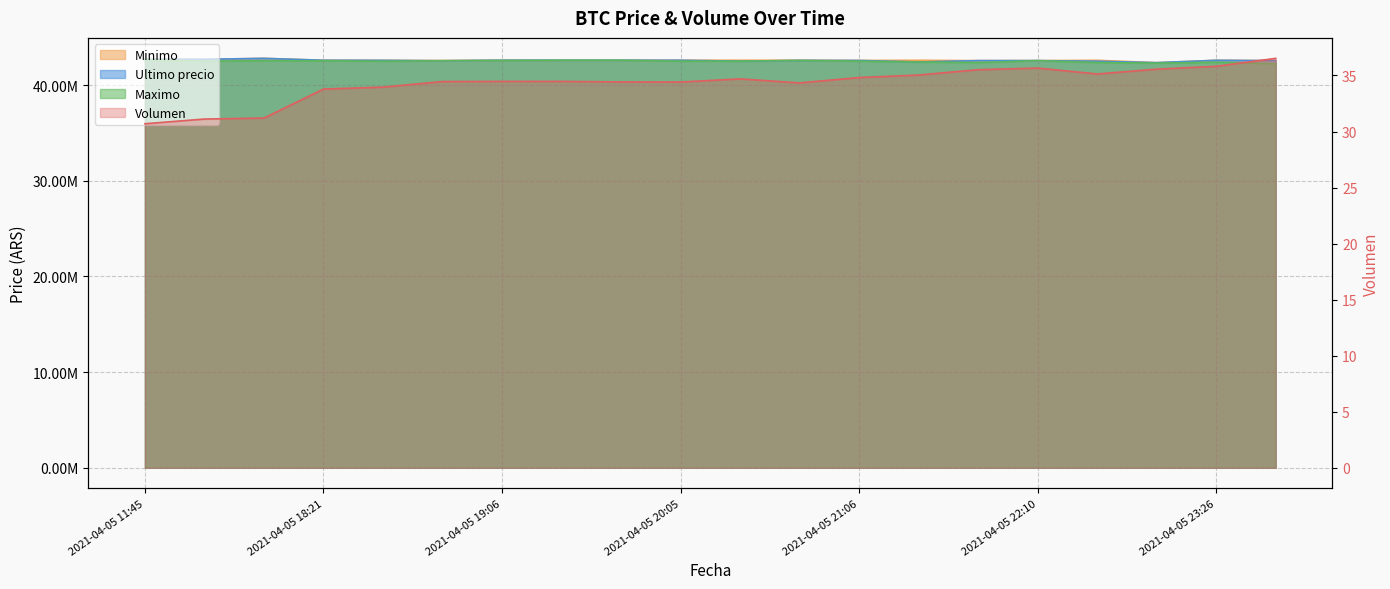

True or false: Minimo has a value of 12671915.9 at 2021-04-05 21:27.

False